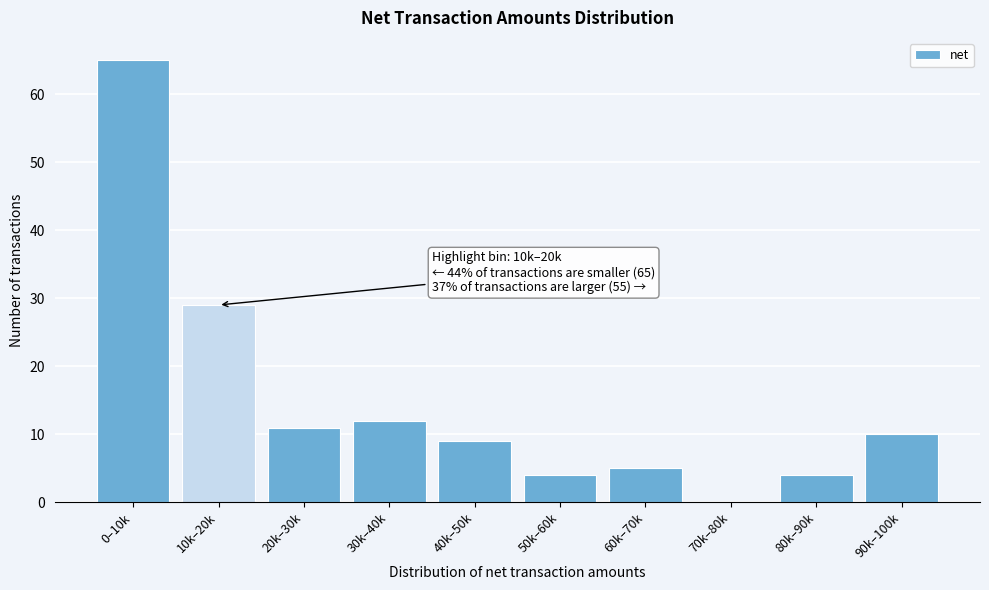

Reading left to right, extract all data points from this chart.

0–10k=65	10k–20k=29	20k–30k=11	30k–40k=12	40k–50k=9	50k–60k=4	60k–70k=5	70k–80k=0	80k–90k=4	90k–100k=10